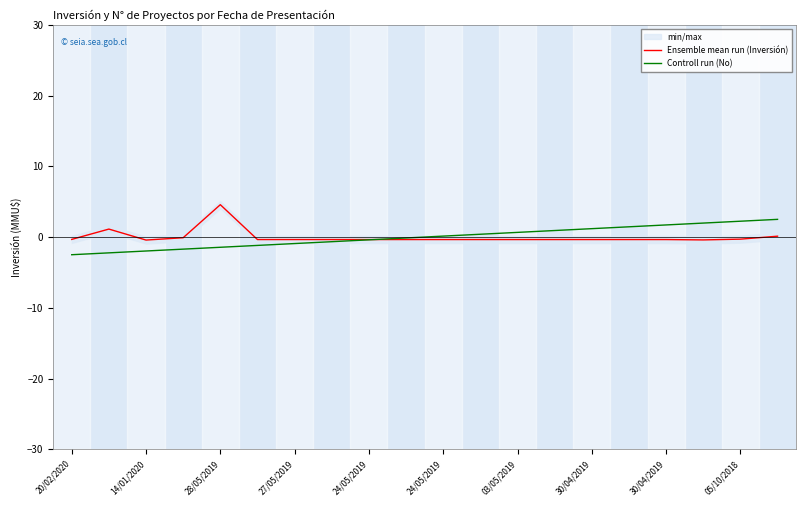

What are all the series names shown in the legend?

Ensemble mean run (Inversión), Controll run (No)